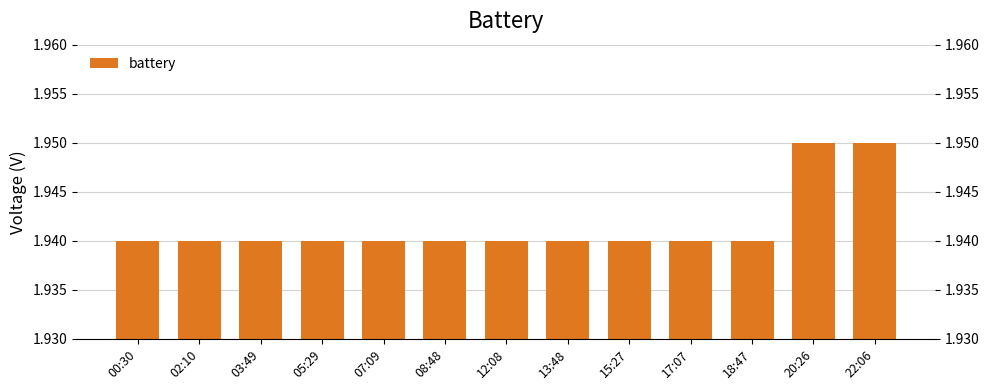

Count the values in the range 1 to 2.

13